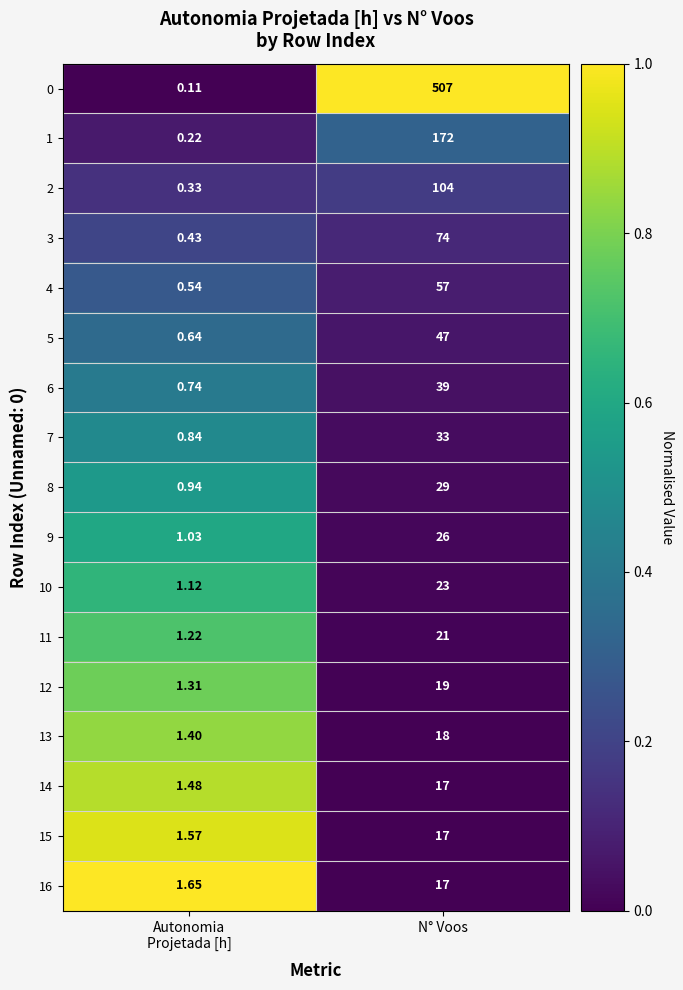

What is the spread (max minus min) of values at N° Voos?

490.0